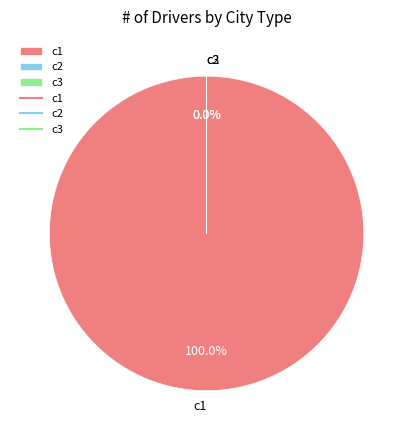

How many segments does this pie chart have?

3